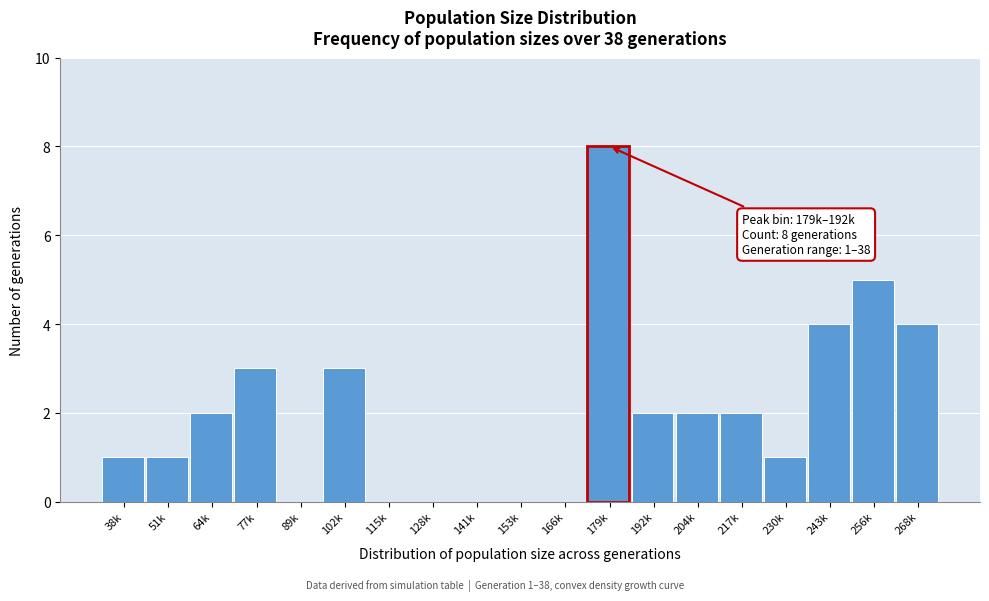

Reading left to right, list all the values displayed in this chart.

38k=1	51k=1	64k=2	77k=3	89k=0	102k=3	115k=0	128k=0	141k=0	153k=0	166k=0	179k=8	192k=2	204k=2	217k=2	230k=1	243k=4	256k=5	268k=4